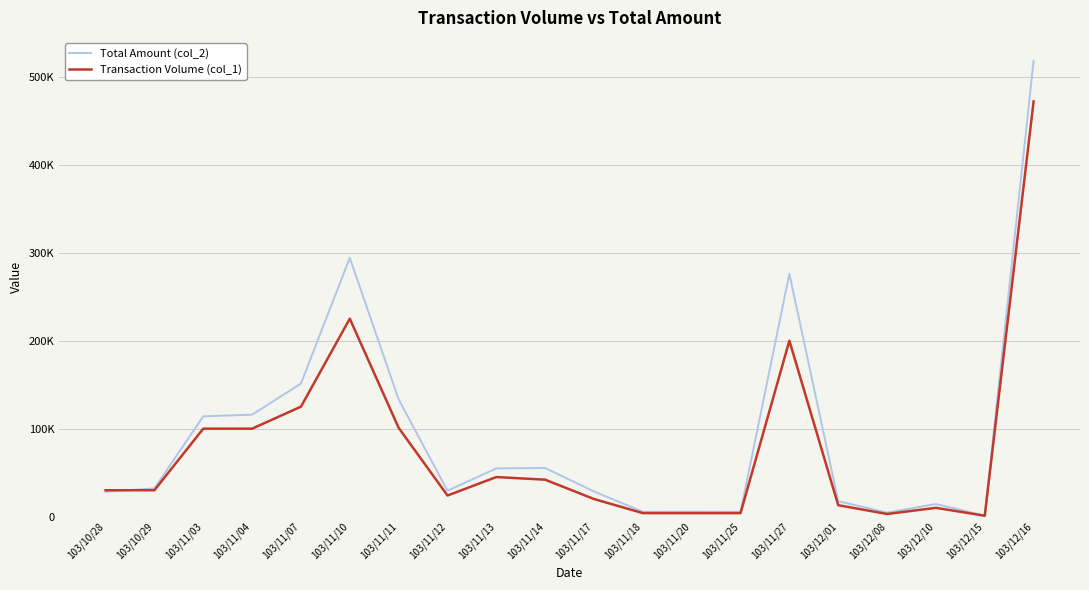

What are all the series names shown in the legend?

Total Amount (col_2), Transaction Volume (col_1)